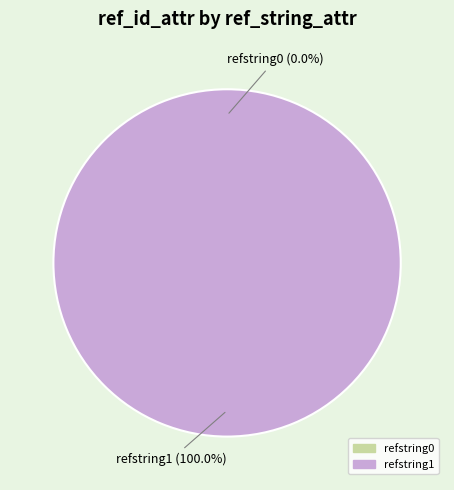

Rank the categories by value from lowest to highest.

refstring0, refstring1